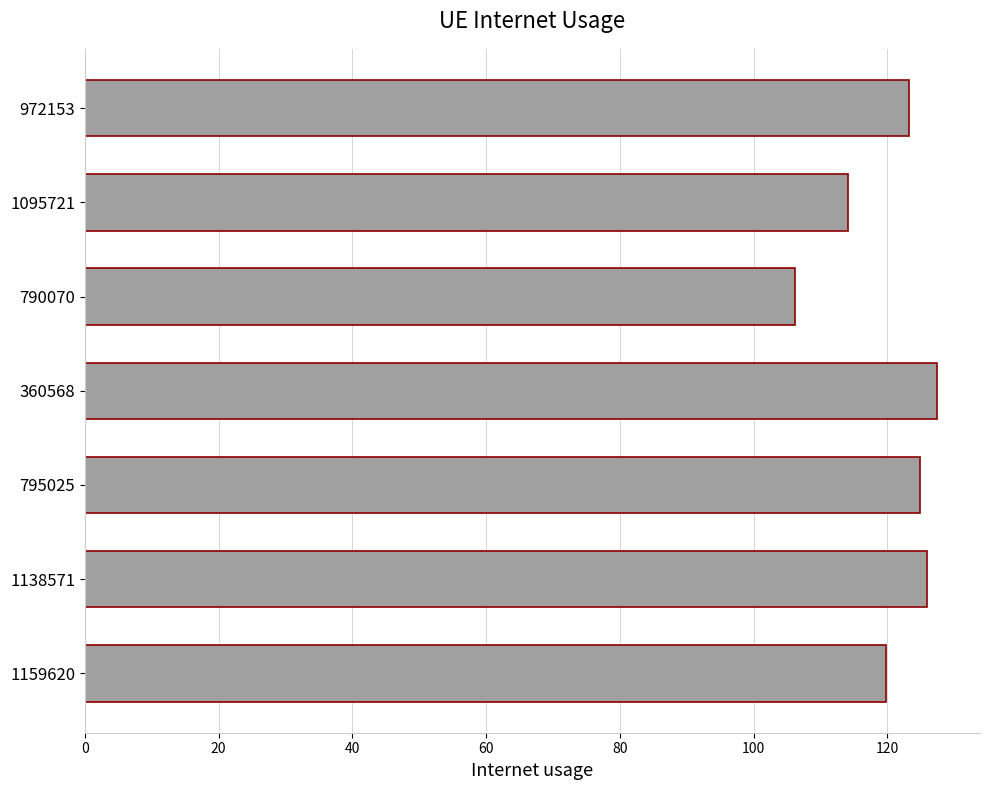

Reading bottom to top, list all the values displayed in this chart.

1159620=119.9	1138571=125.9	795025=124.9	360568=127.5	790070=106.2	1095721=114.1	972153=123.2